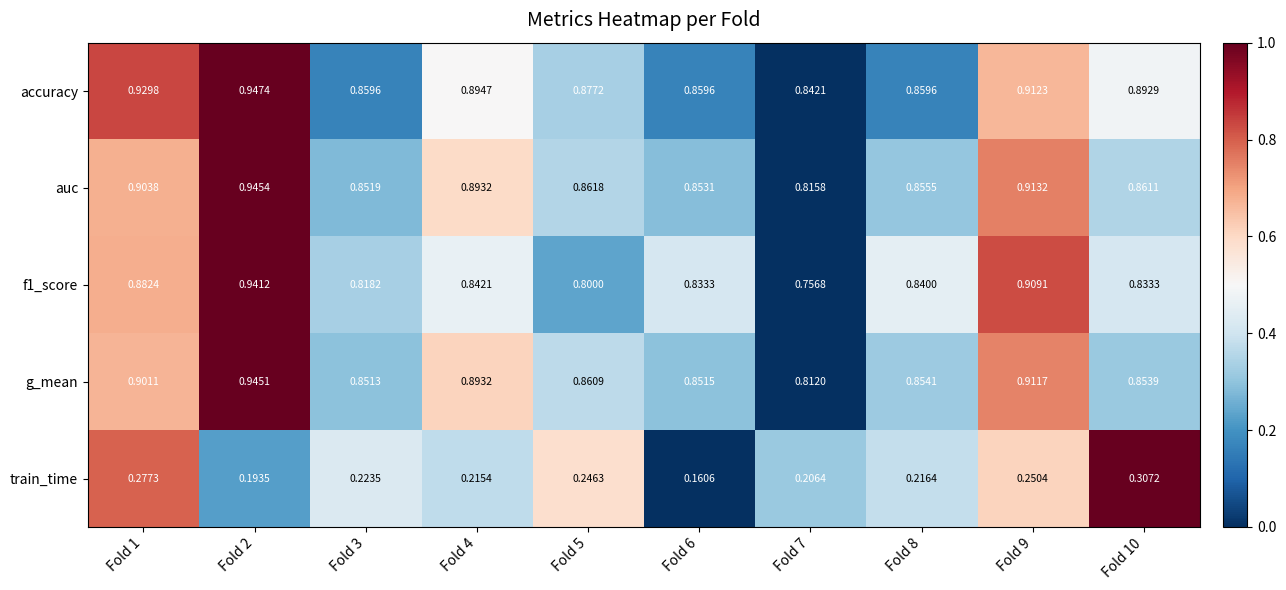

Which series has the largest total across all categories?

accuracy